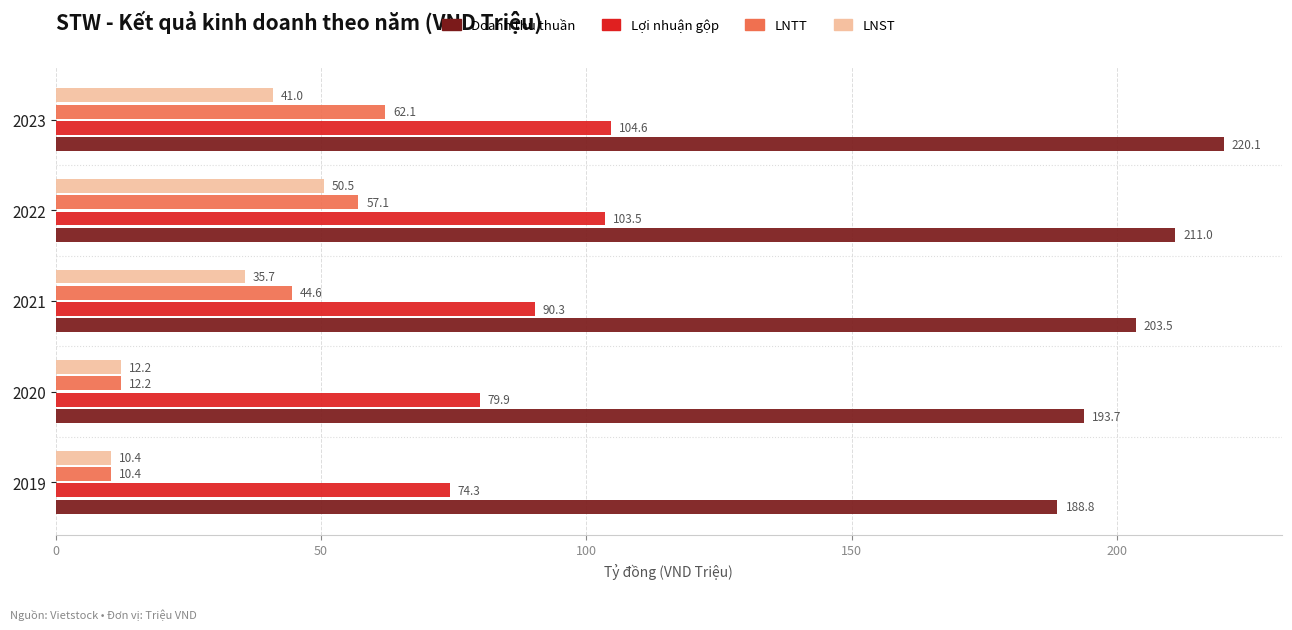

Which series has the widest spread of values?

LNTT